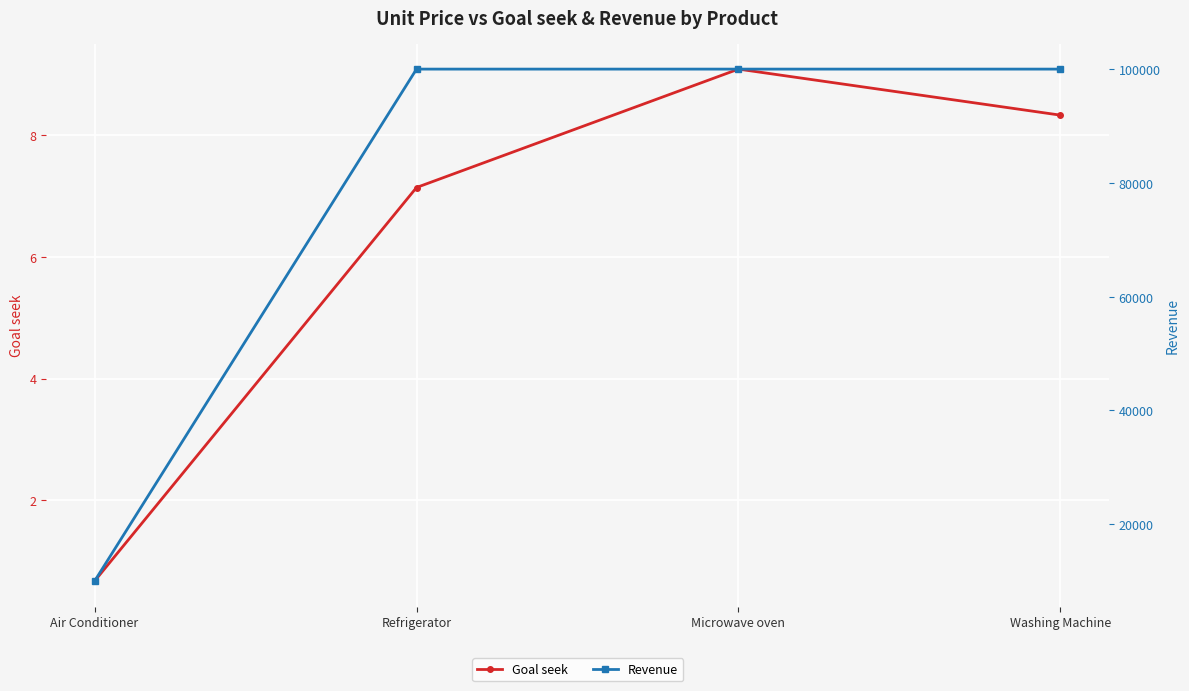

What is the value of the Revenue point at the 3rd from the left?

100000.0